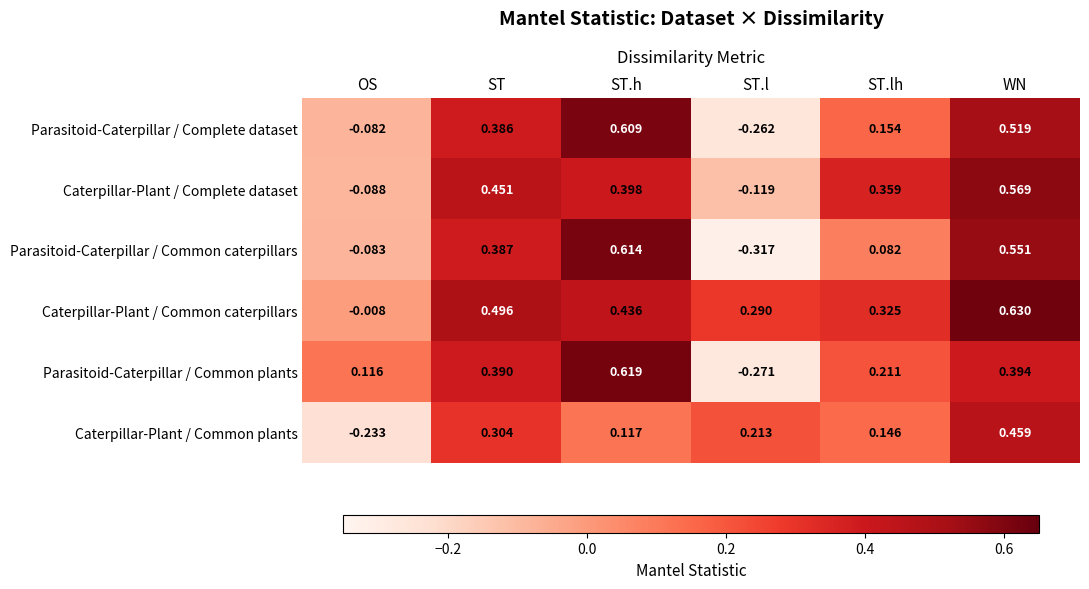

Which category has the highest value across all series?

WN